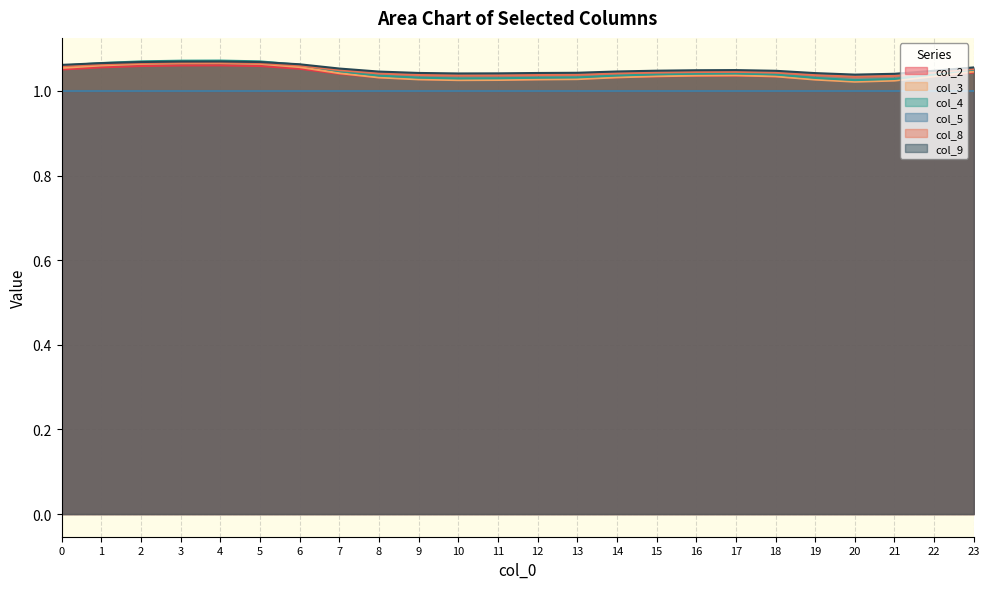

Is the value of col_3 at 4 greater than the value of col_4 at 20?

Yes